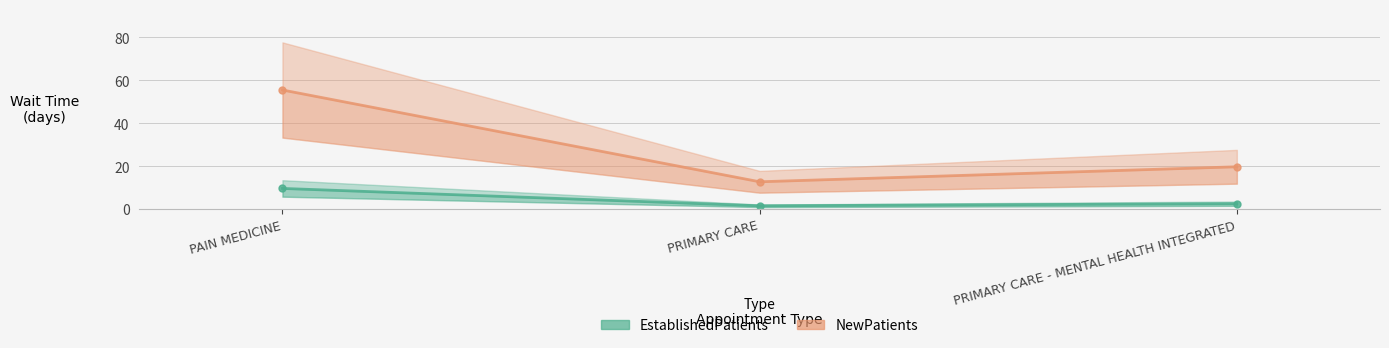

How many series are shown in this chart?

2